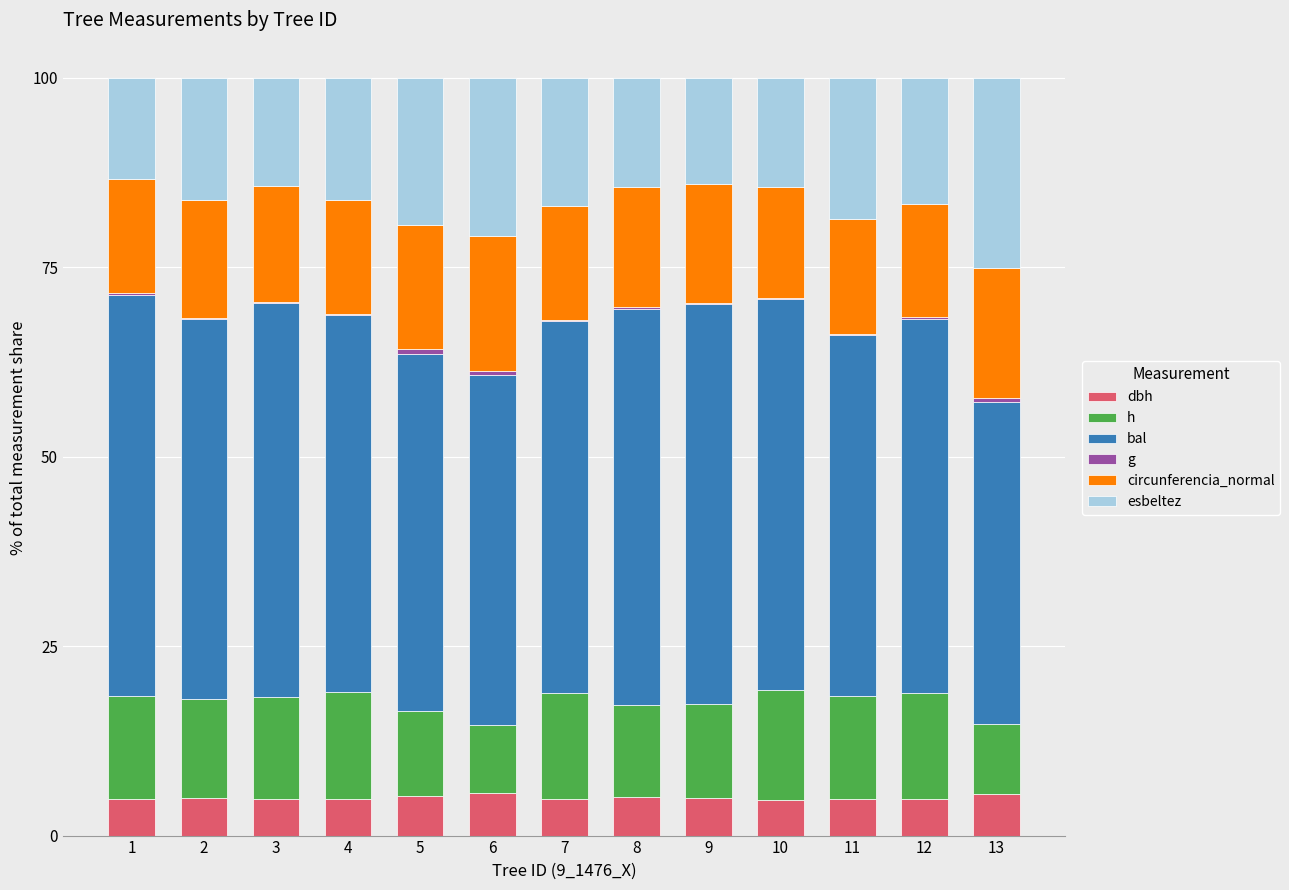

Which series has the largest total across all categories?

bal